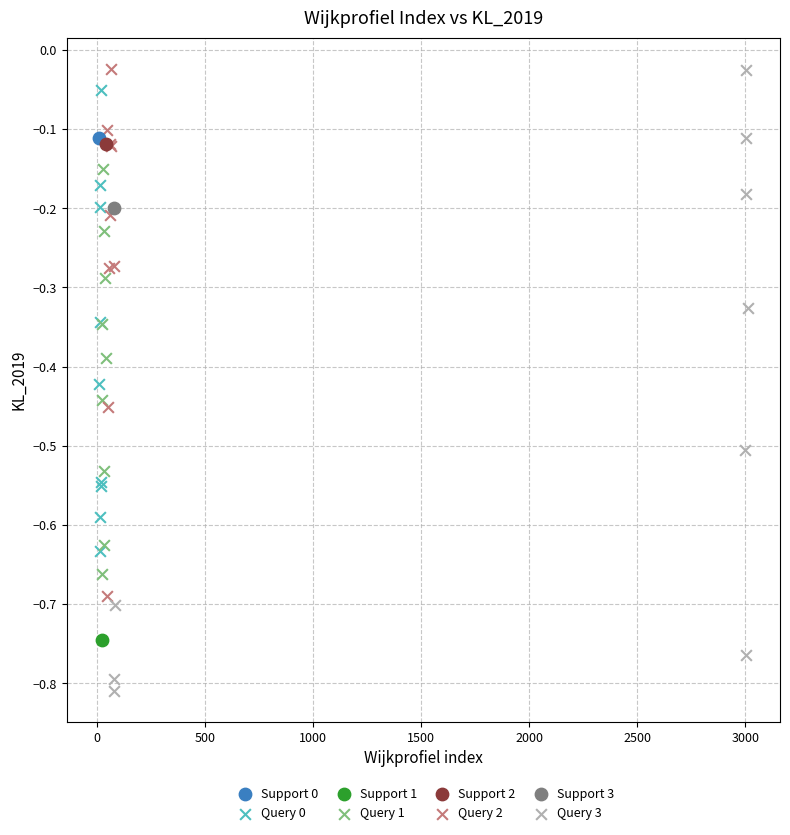

Which series reaches the minimum Y coordinate?

Query 3